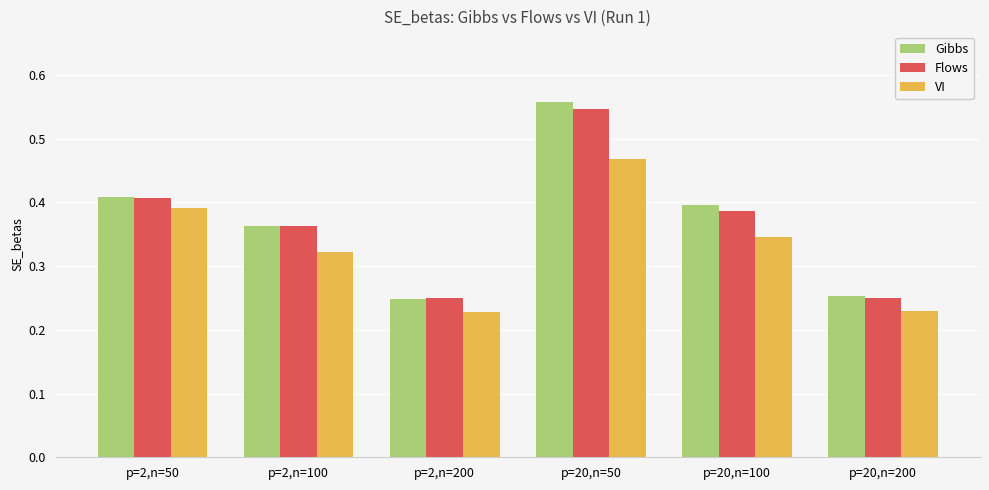

Between p=20,n=100 and p=20,n=200, which series saw the biggest shift?

Gibbs